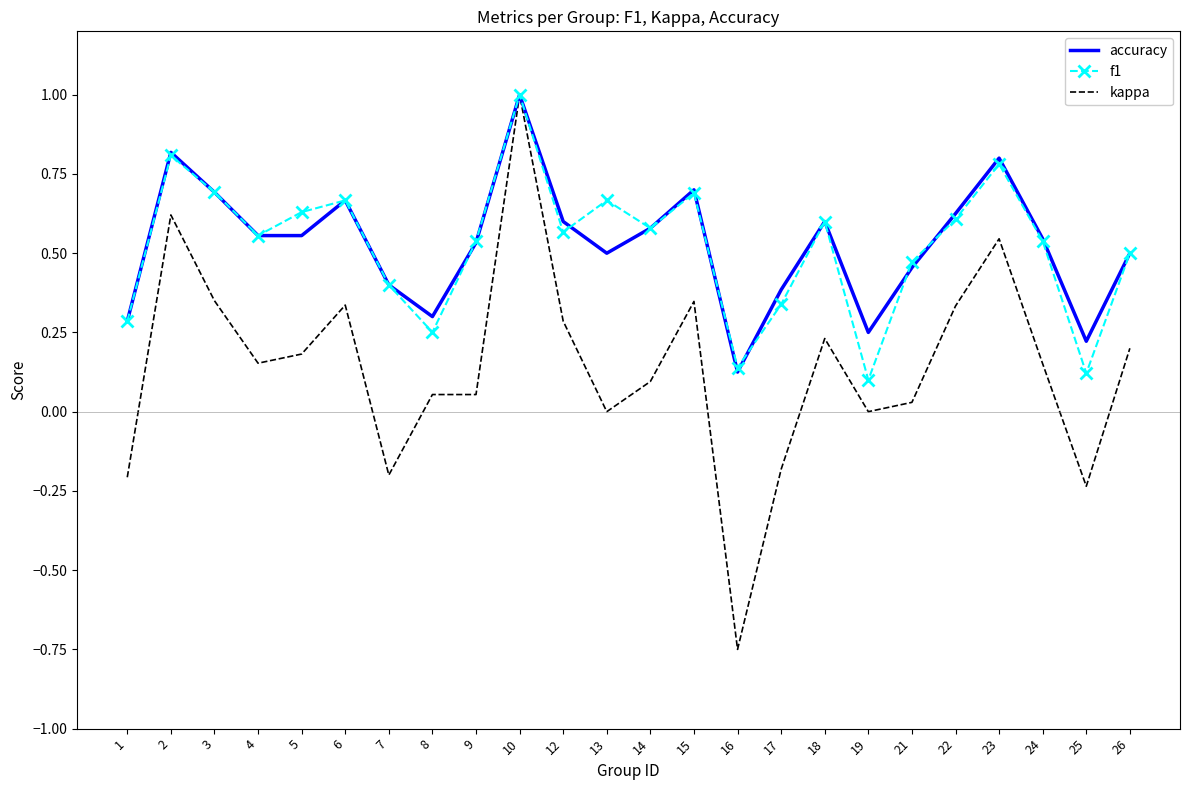

True or false: accuracy has a value of 0.2 at 25.

True